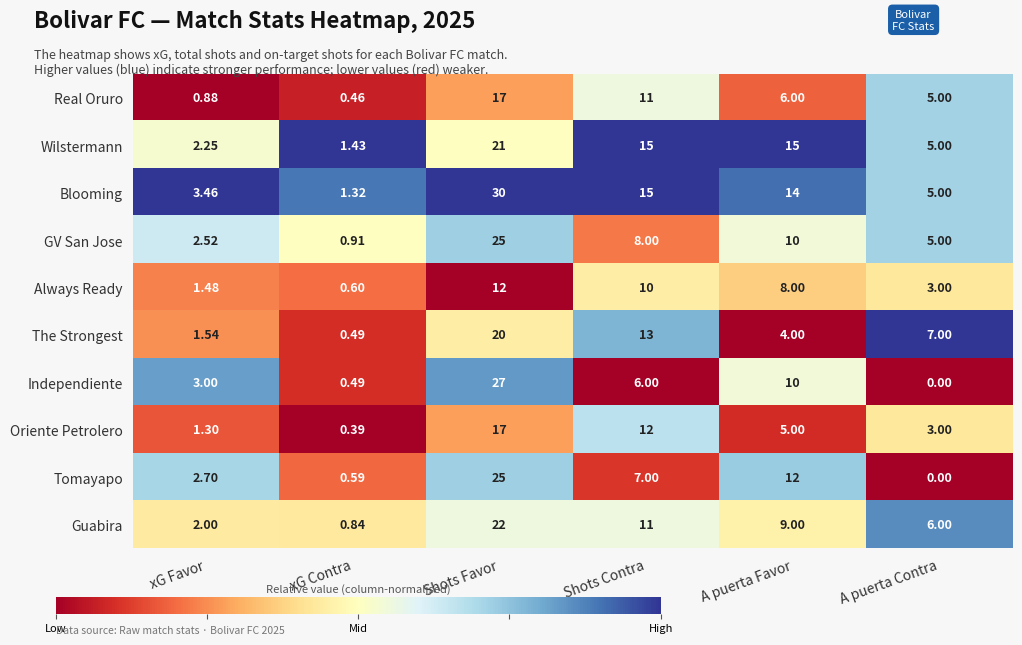

Is the value of Always Ready at Shots Contra greater than the value of Tomayapo at A puerta Favor?

No